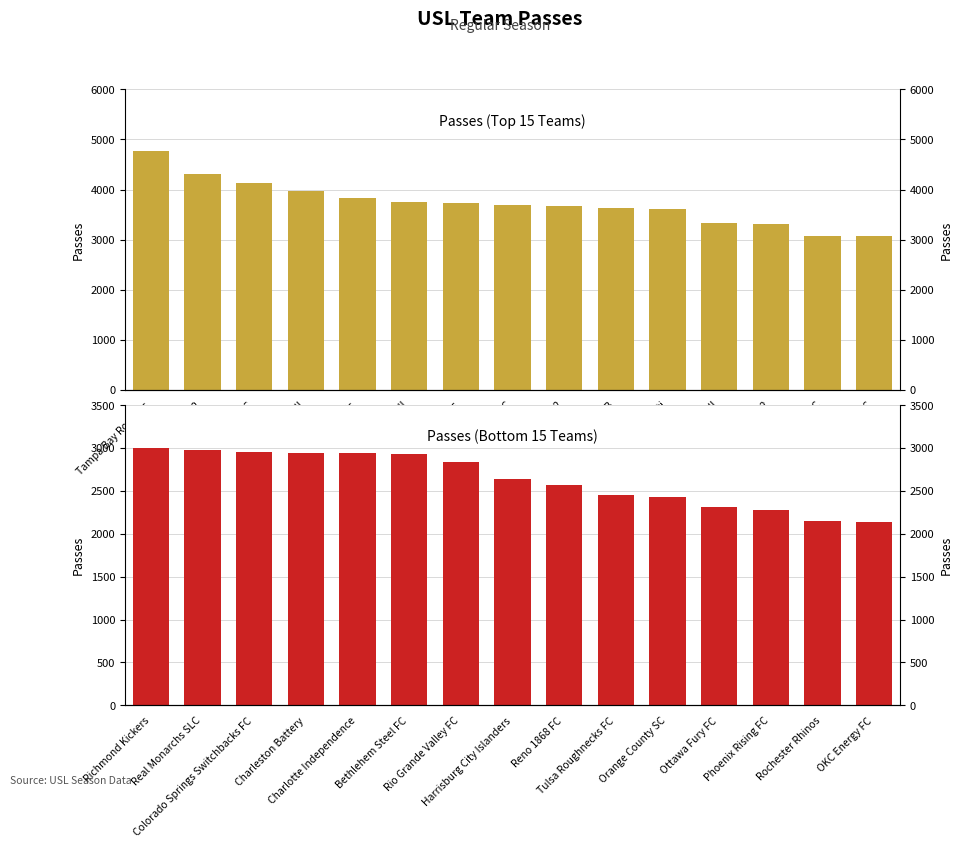

What position from the left is FC Cincinnati?

11